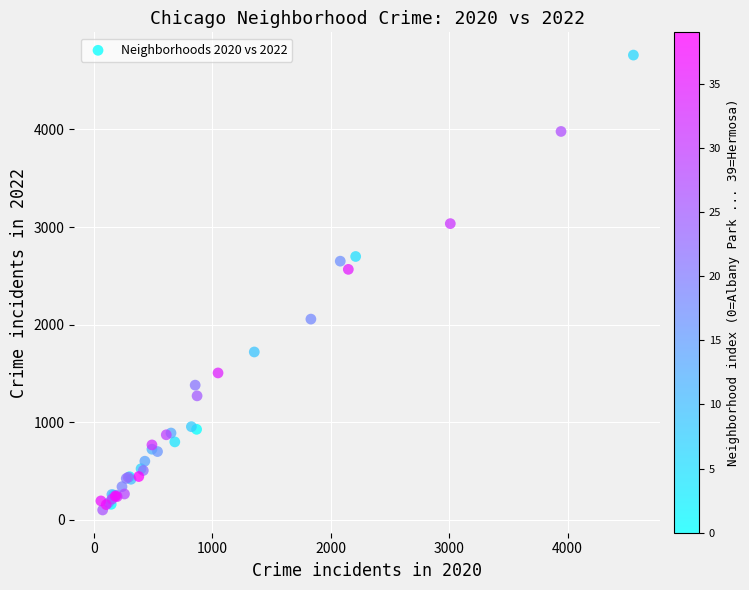

What Y value in the scatter plot is closest to 2431?

2566